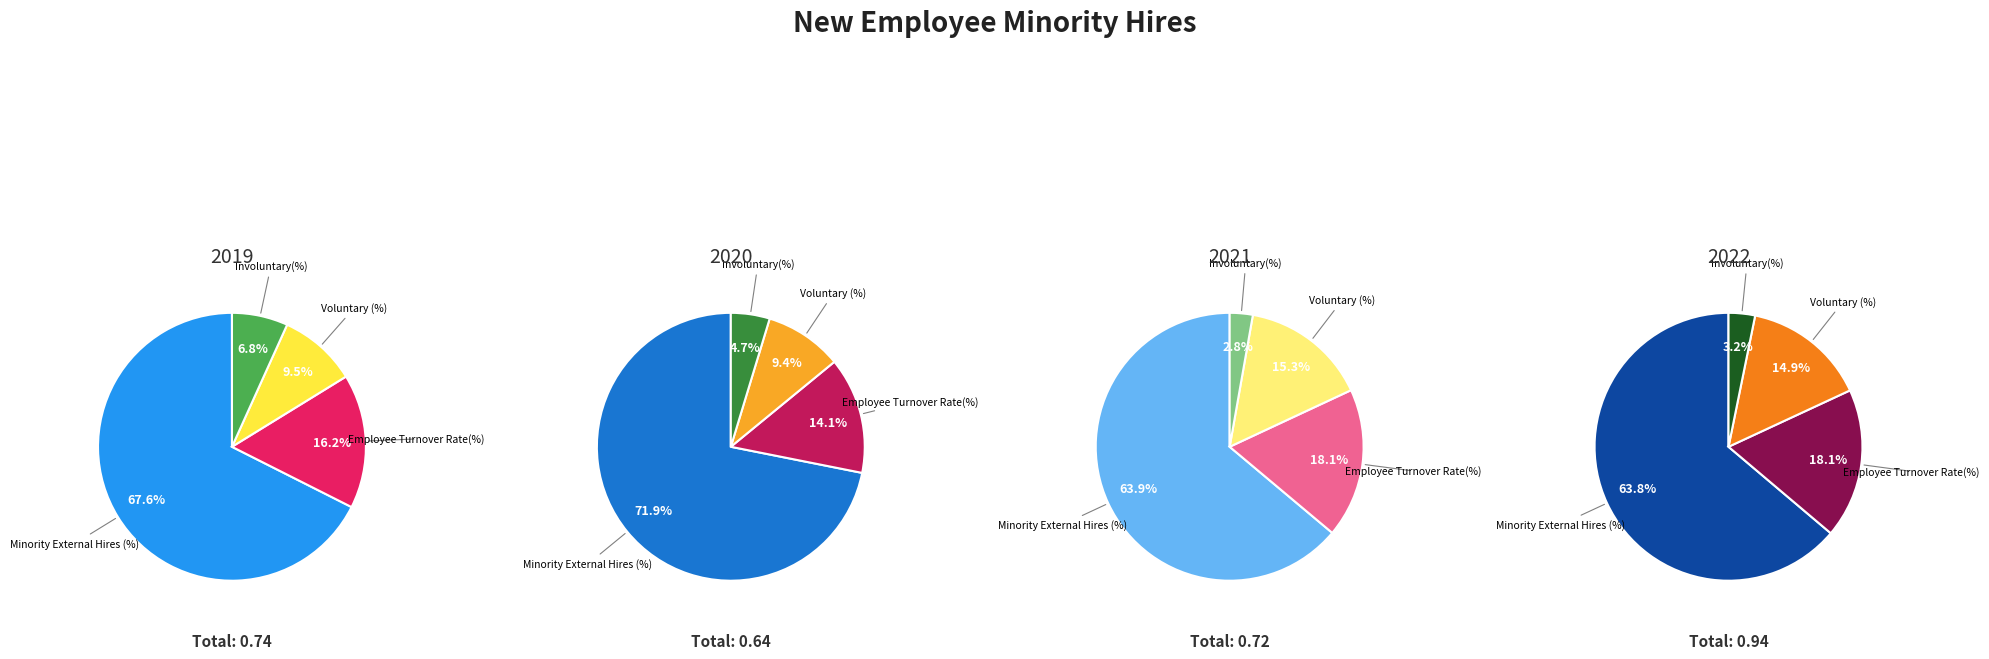

To the nearest percent, what percentage of the pie is Voluntary (%)?

9%